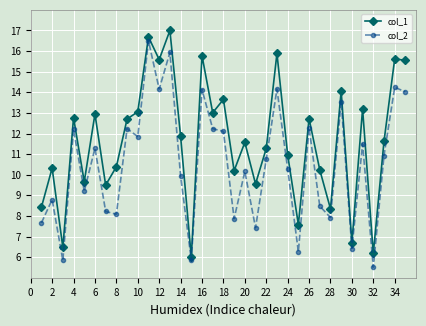

What is the greatest value displayed?

17.0